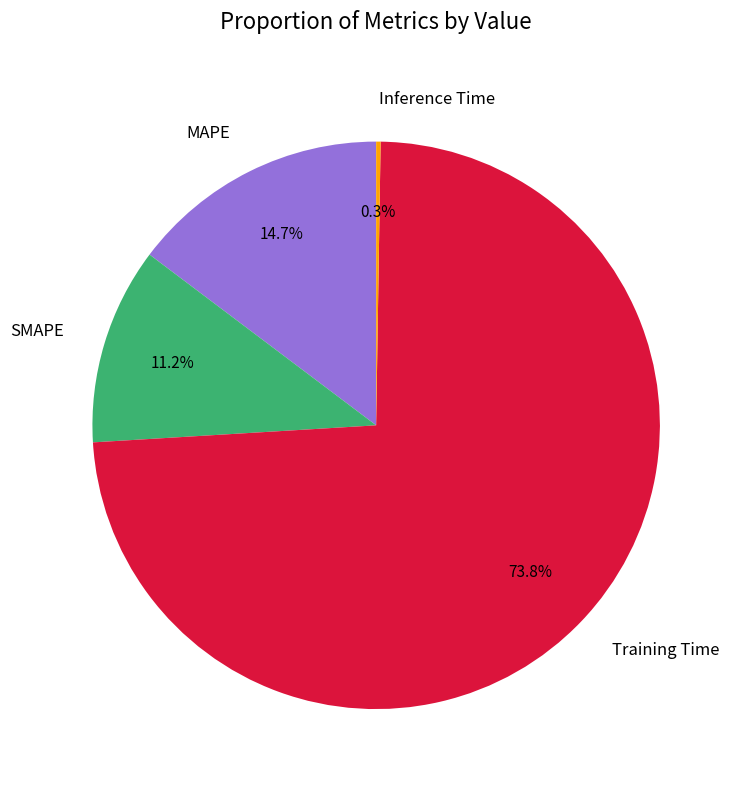

Is the sum of SMAPE and Training Time greater than half?

Yes